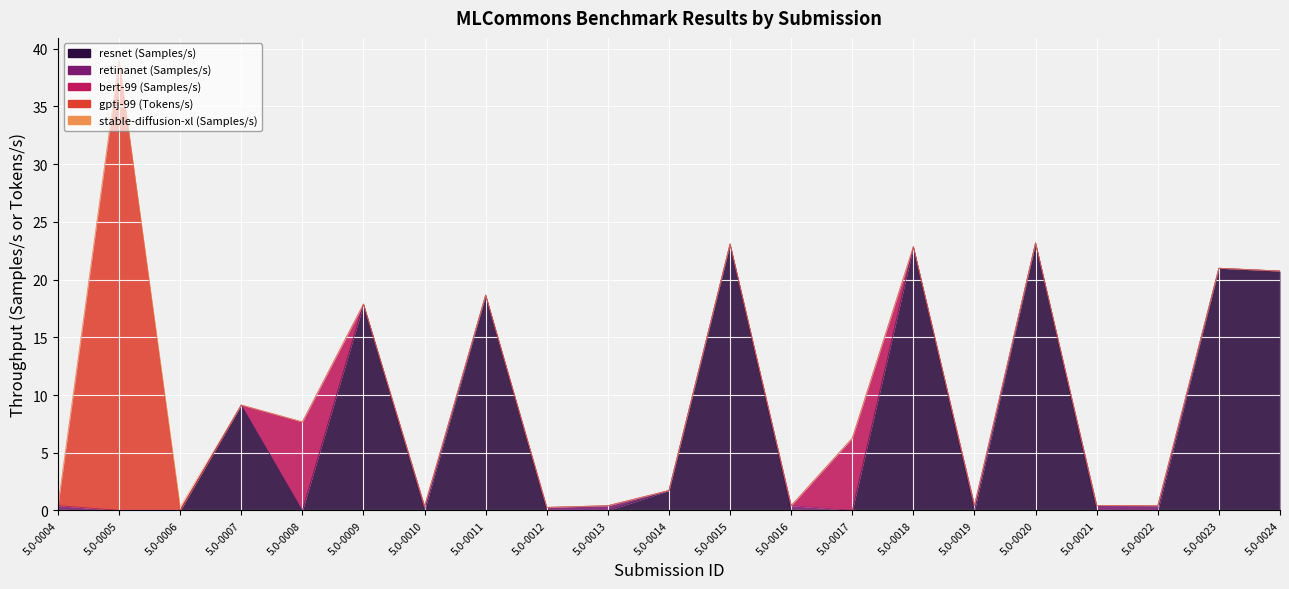

What are all the series names shown in the legend?

resnet (Samples/s), retinanet (Samples/s), bert-99 (Samples/s), gptj-99 (Tokens/s), stable-diffusion-xl (Samples/s)